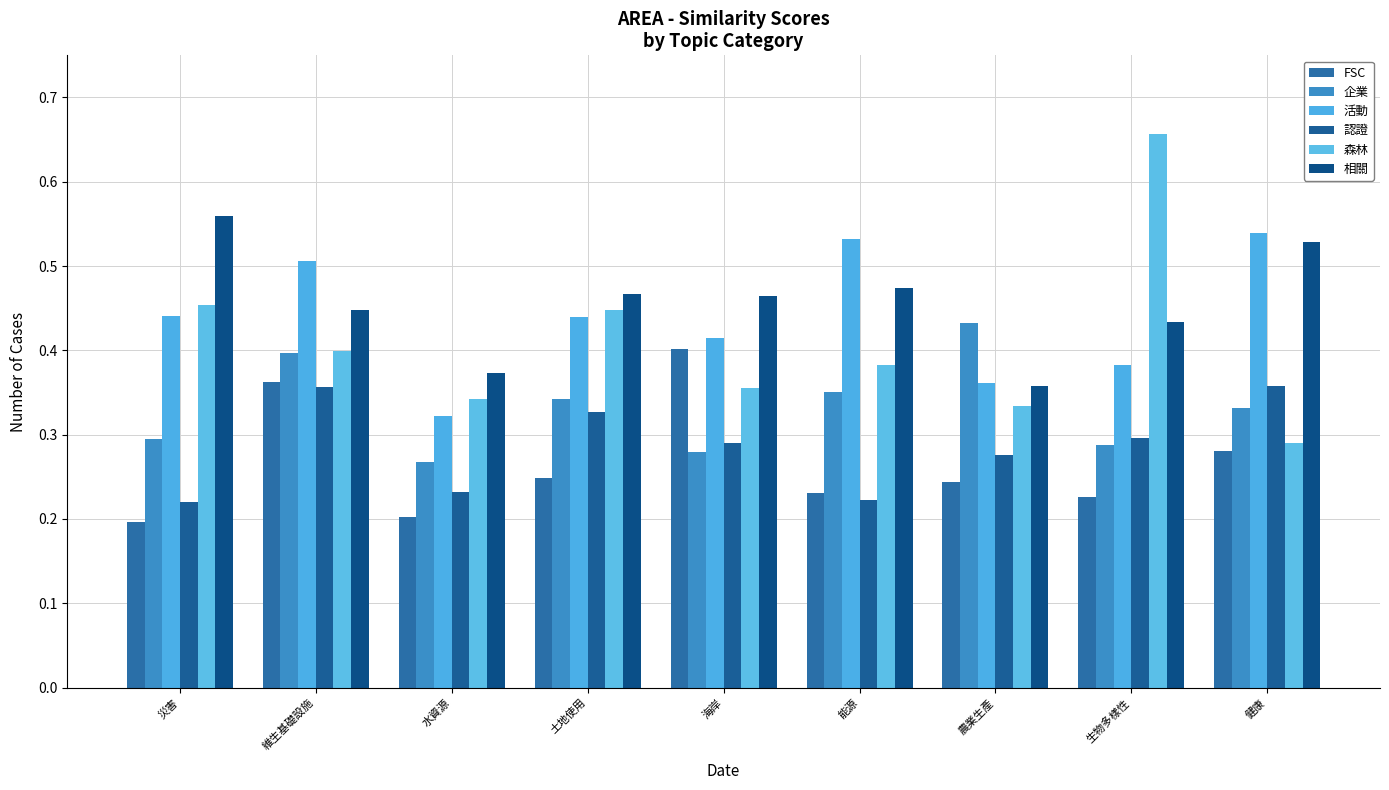

What is the sum of all 認證 values?

2.6